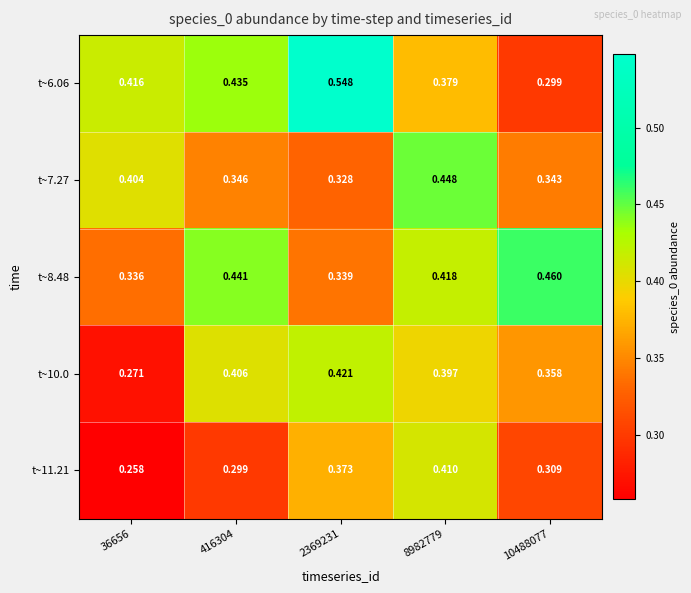

How many series are shown in this chart?

5